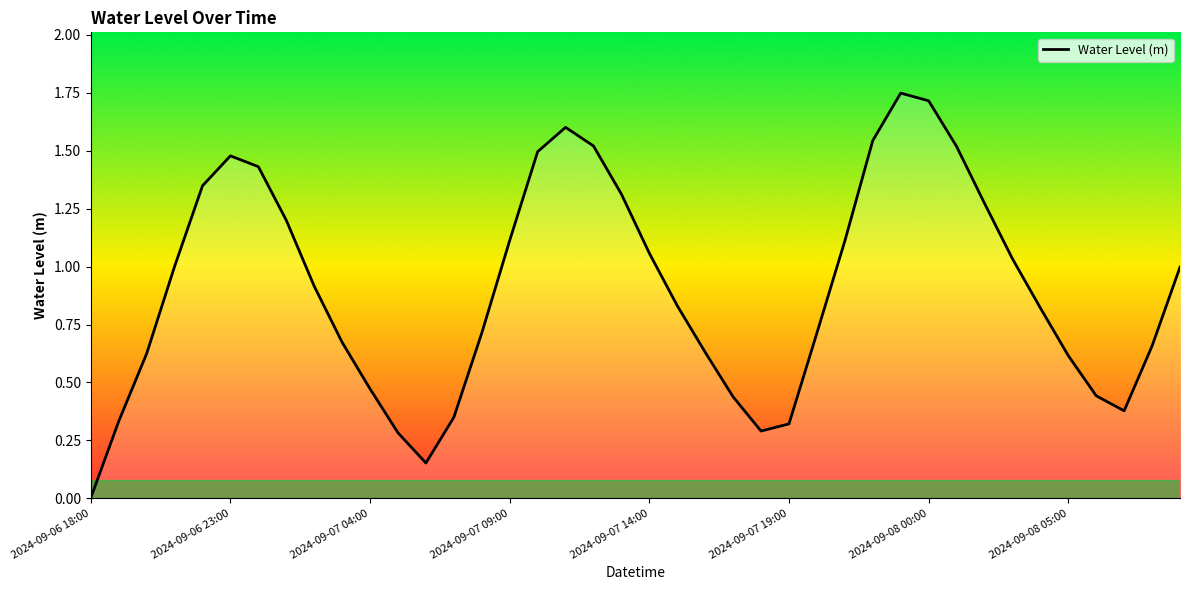

What is the maximum value shown in the chart?

1.7